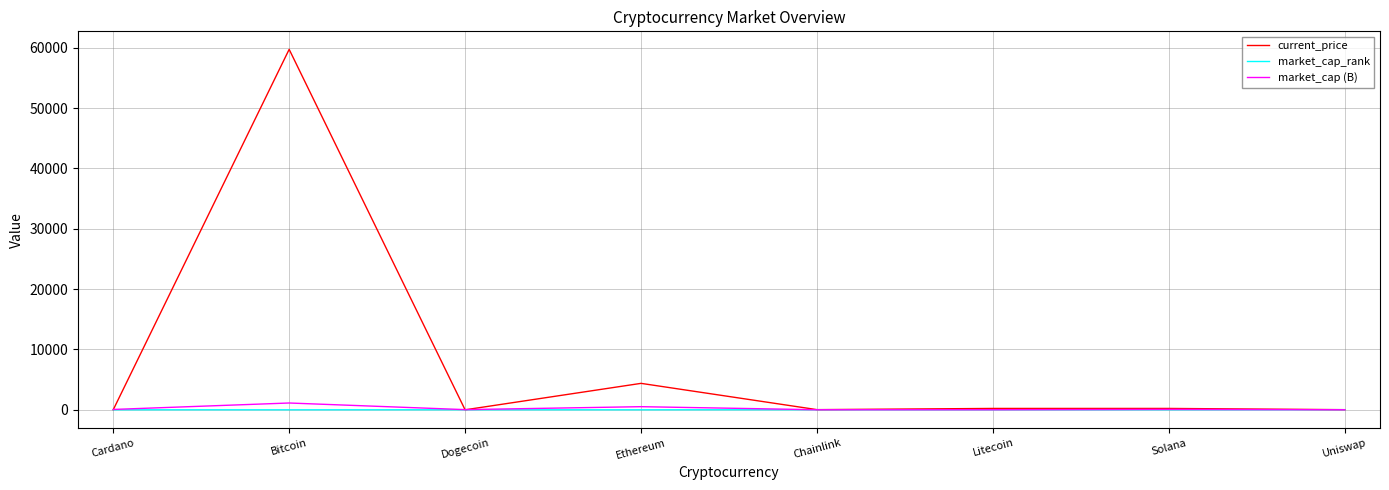

Where do market_cap (B) and current_price first cross each other?

Cardano and Bitcoin